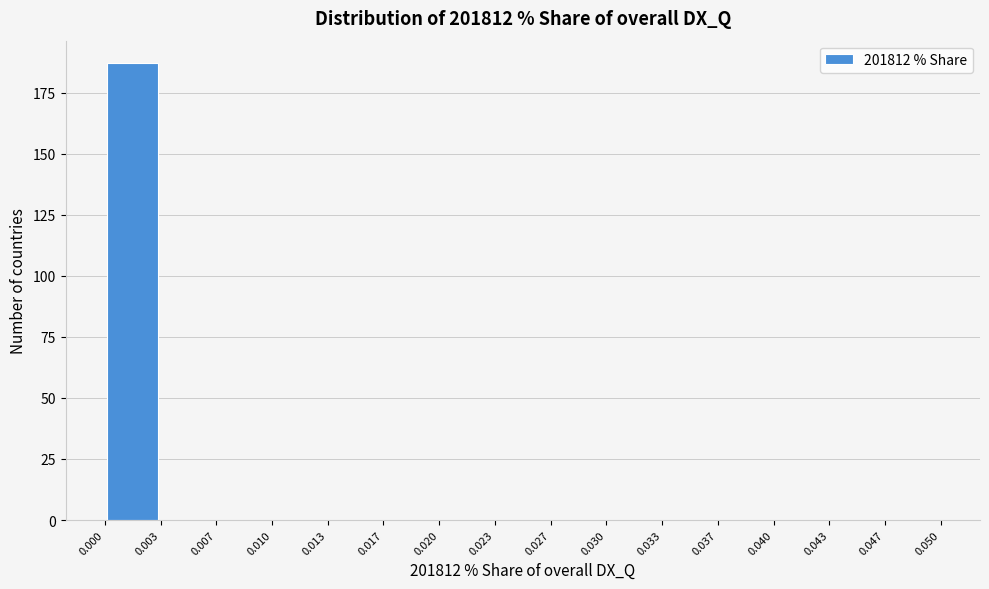

Which range on the x-axis has the tallest bar?

0.000 to 0.003